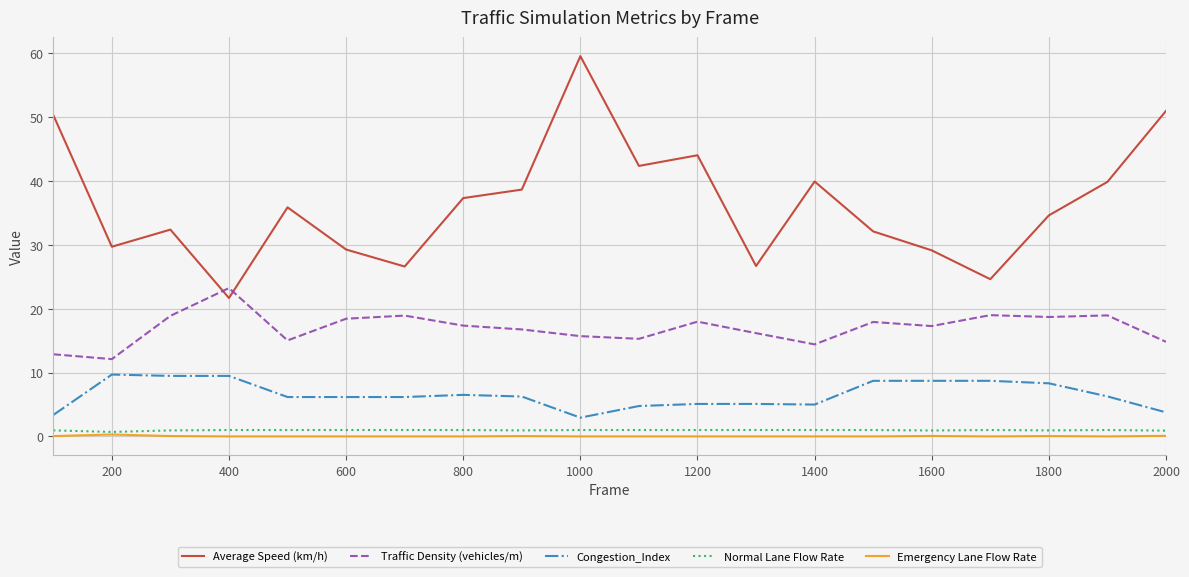

Which series has the widest spread of values?

Average Speed (km/h)